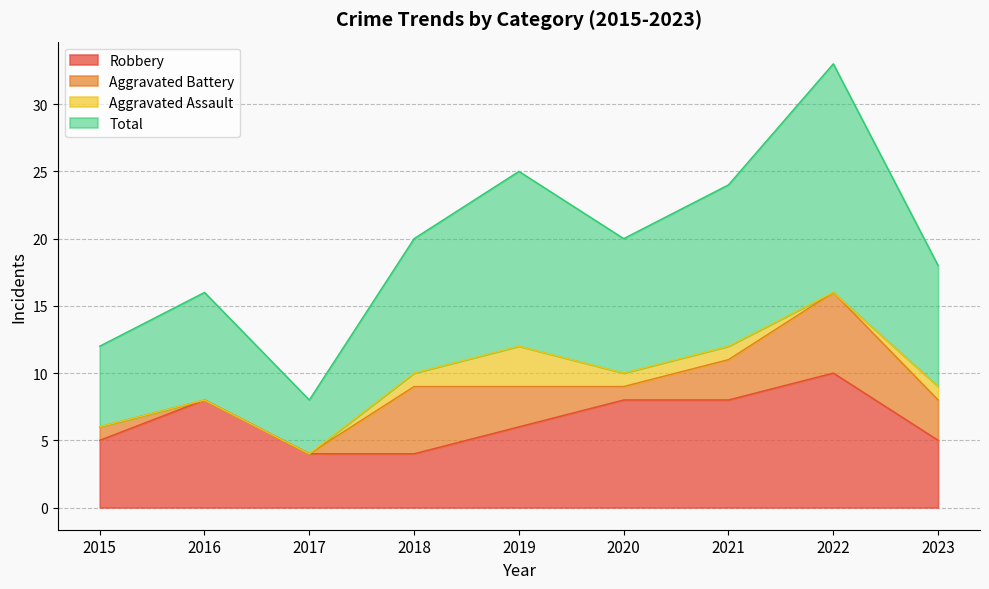

At which label does Total reach its peak?

2022